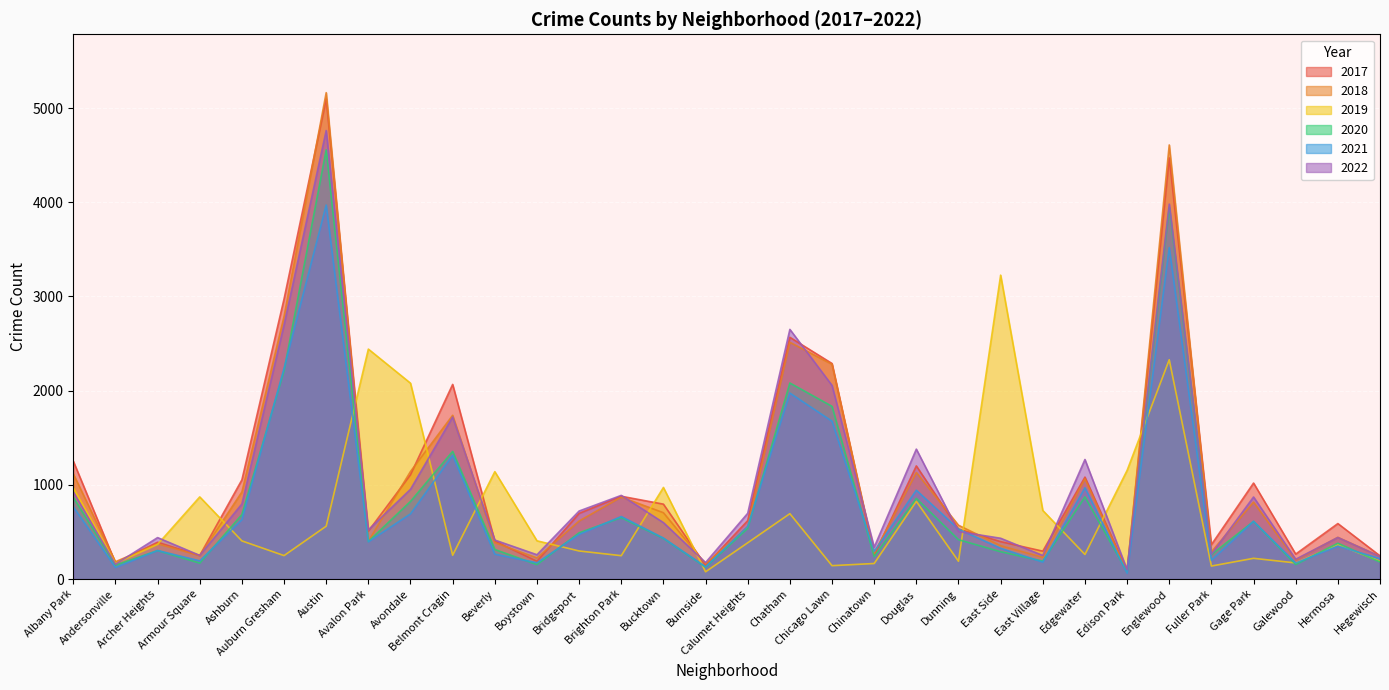

The value of 2017 at East Side is 601. True or false?

False